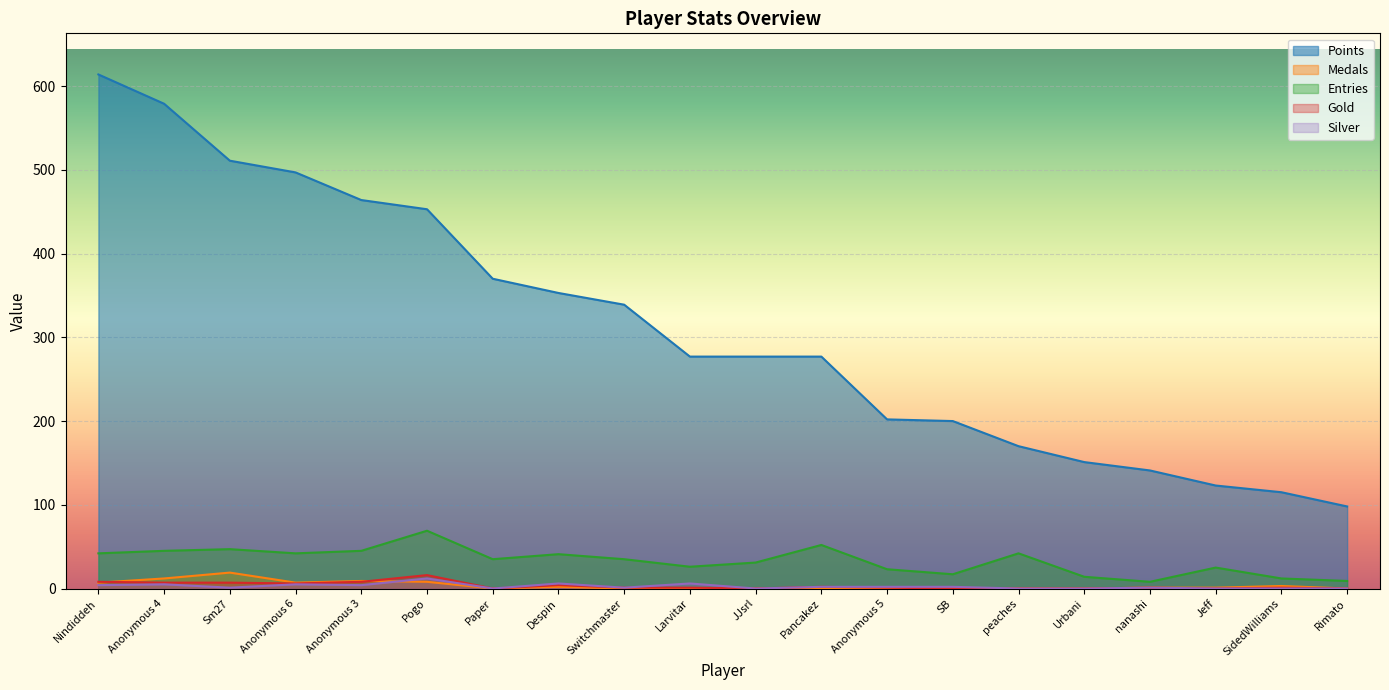

What is the sum of all Entries values?

660